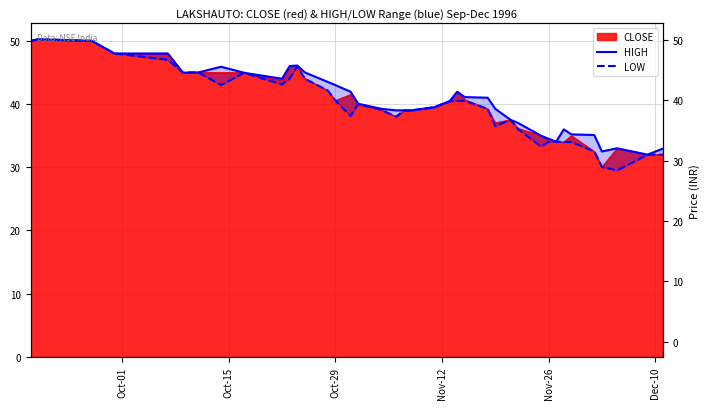

Count the number of categories in the chart.

40